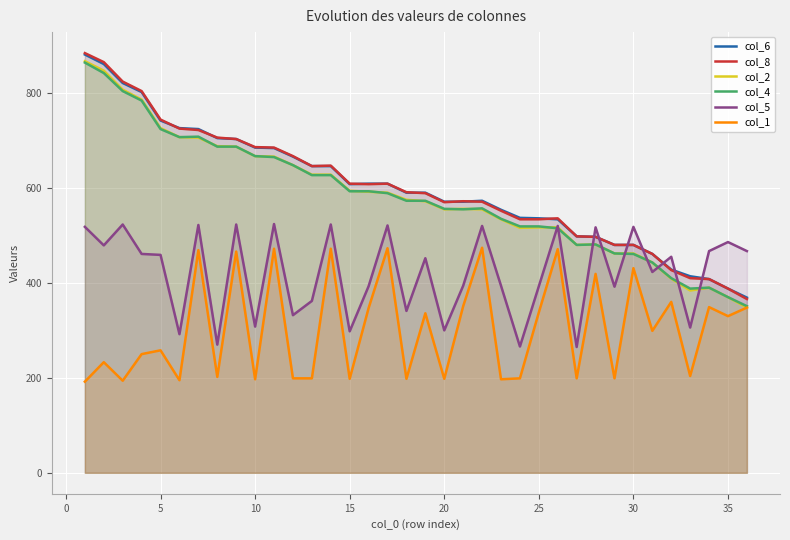

Which series has the largest total across all categories?

col_8